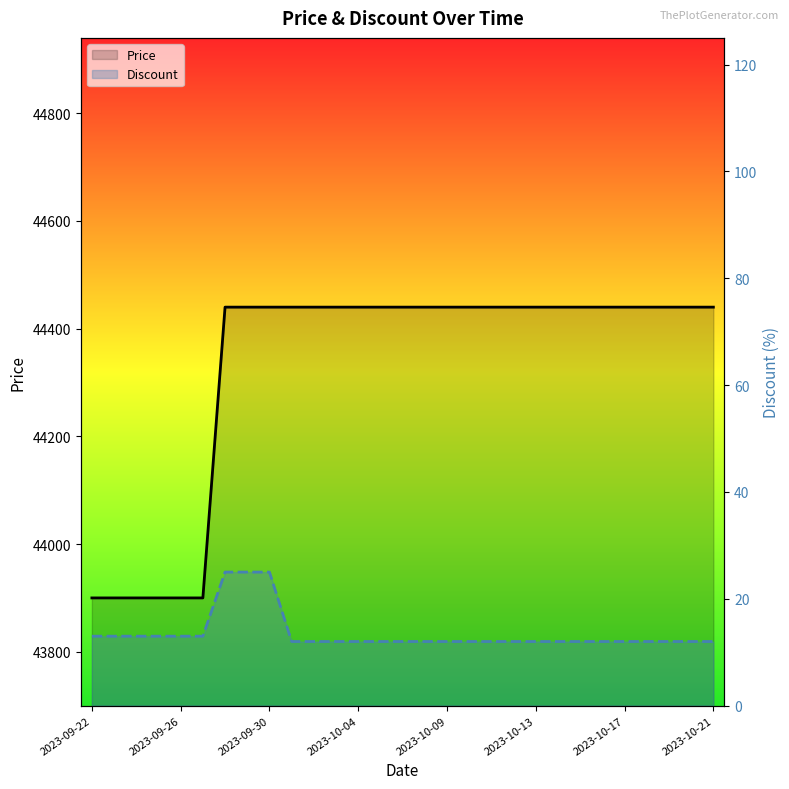

What is the sum of all Discount values?

393